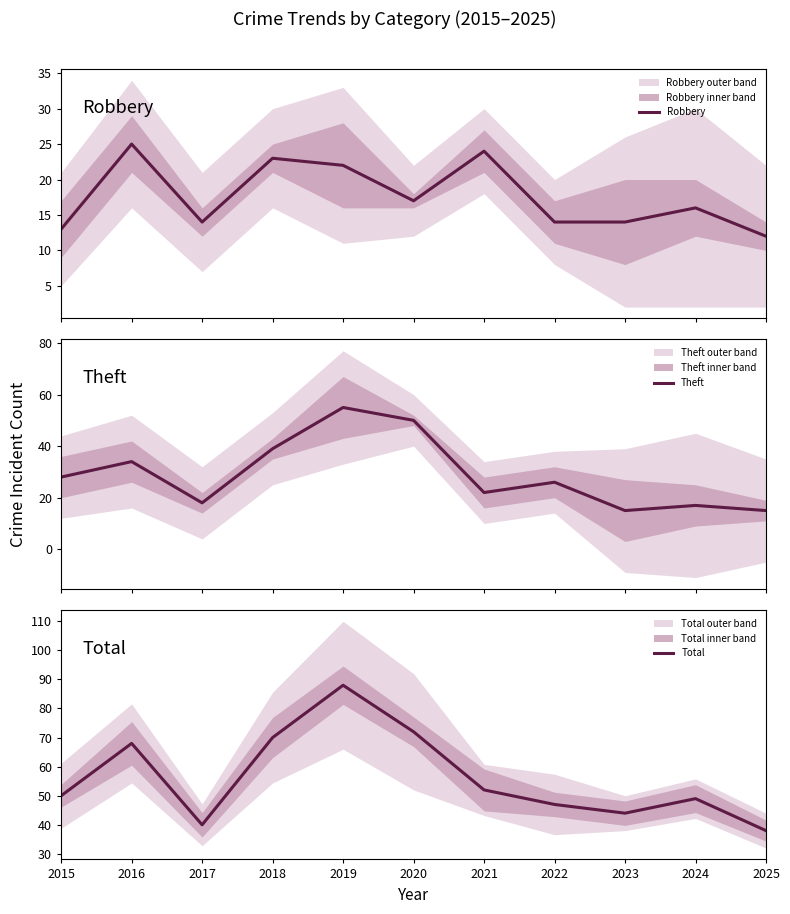

True or false: Robbery and Theft cross at least once.

True